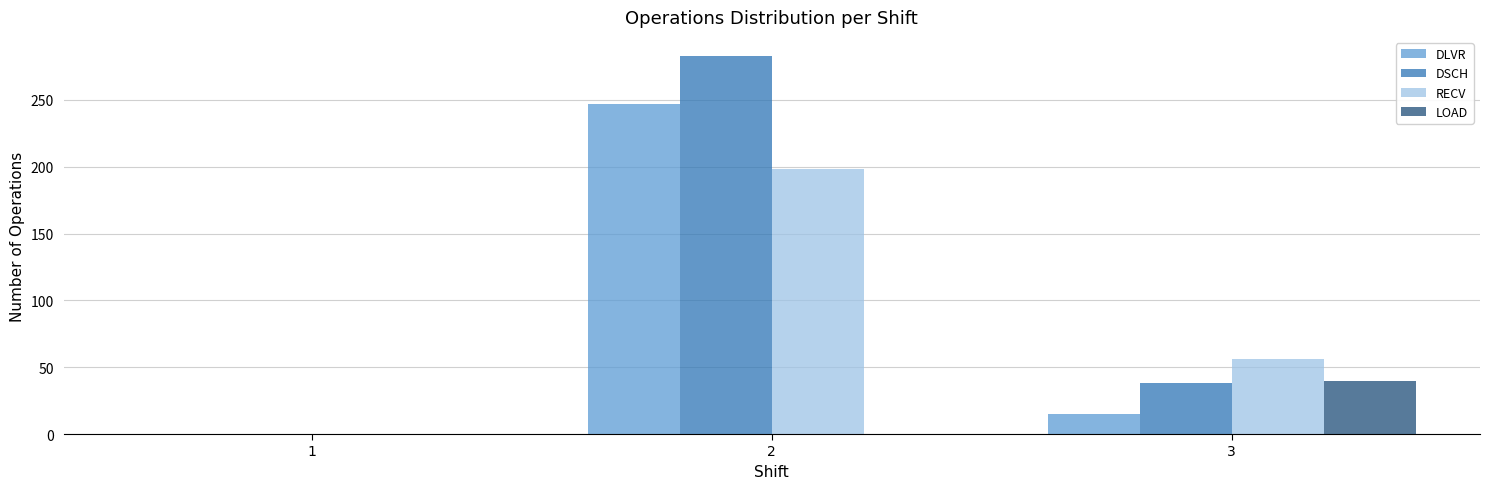

The value of LOAD at 3 is 57. True or false?

False